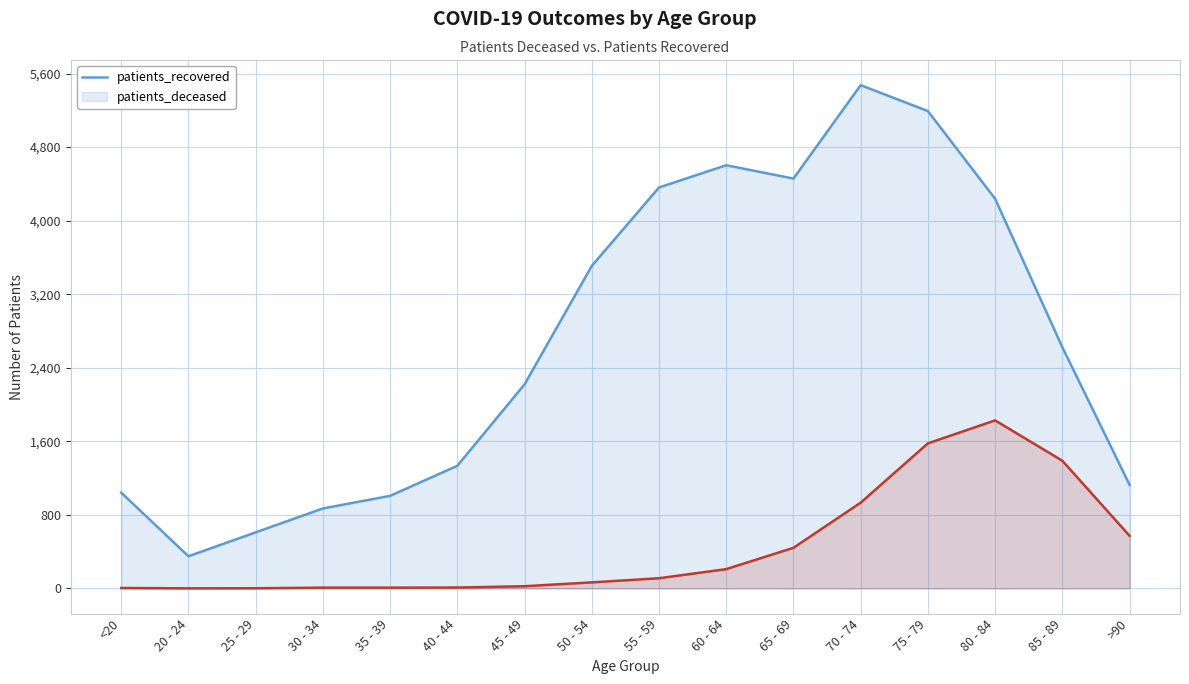

At which category does patients_deceased reach its first local peak?

80 - 84